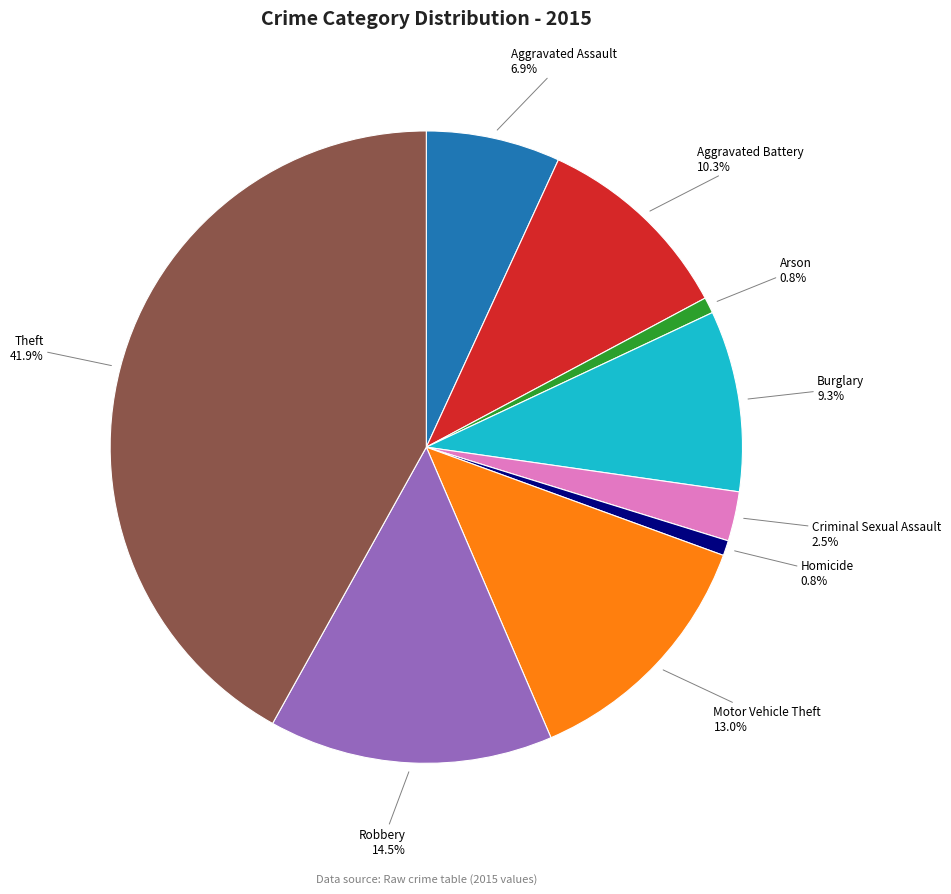

Is there any slice that represents more than half of the pie?

No